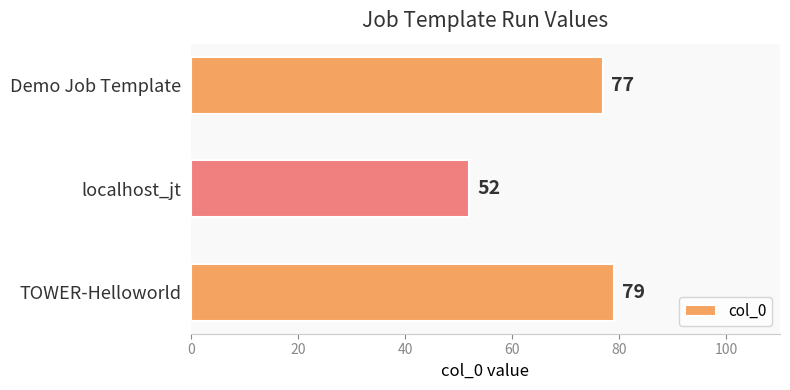

List the labels in order of value, largest first.

TOWER-Helloworld, Demo Job Template, localhost_jt